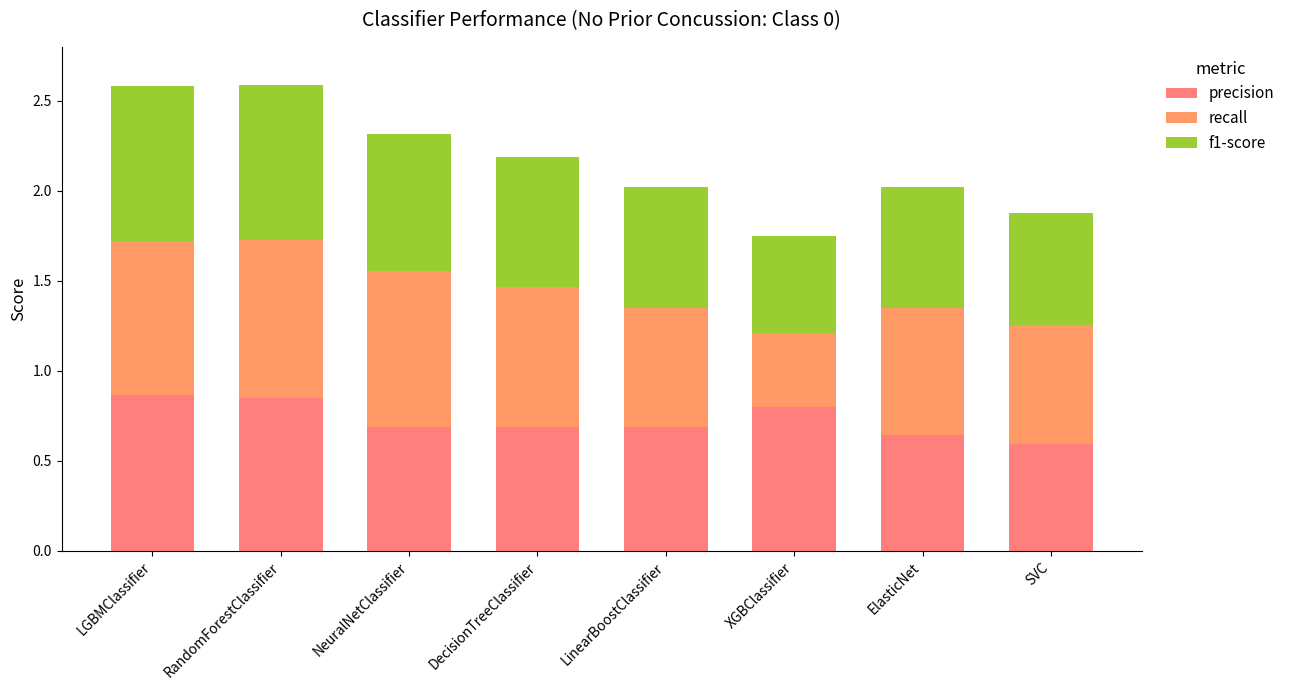

True or false: precision has a value of 0.5 at LGBMClassifier.

False